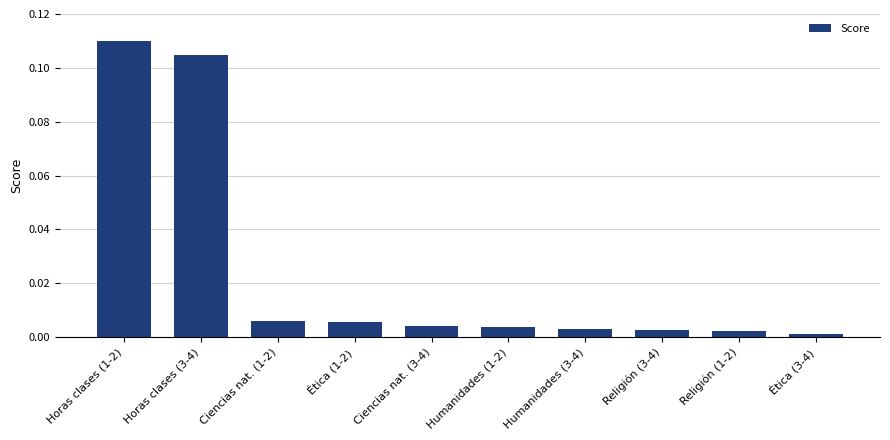

The value at Horas clases (3-4) is 0.2. True or false?

False